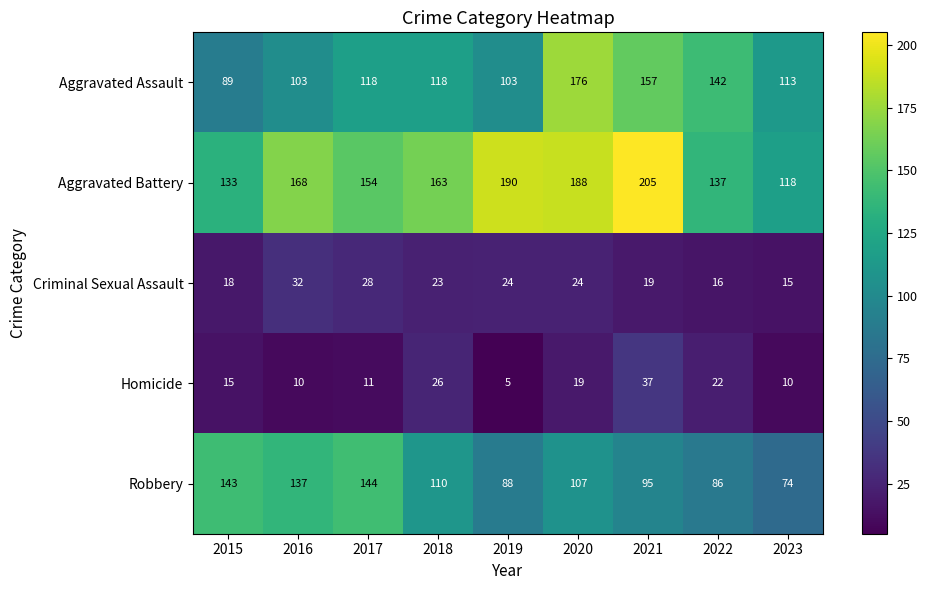

How many data points does each series have?

9